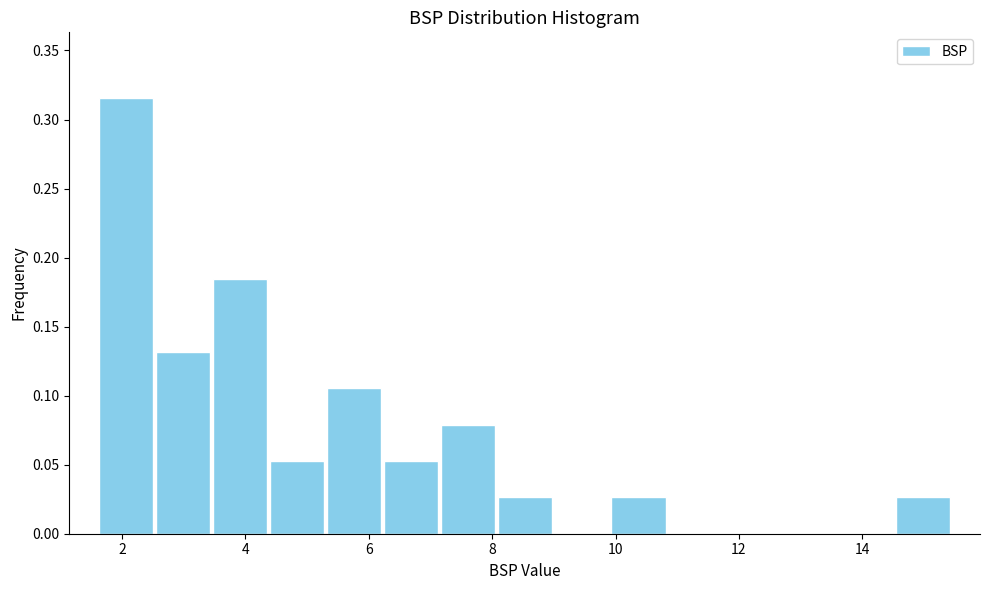

What is the height of the bar covering 6.2 to 7.2 on the x-axis? Neither the bar edges nor the heights are printed on the chart, so give them approximately, as read against the axes.

0.055